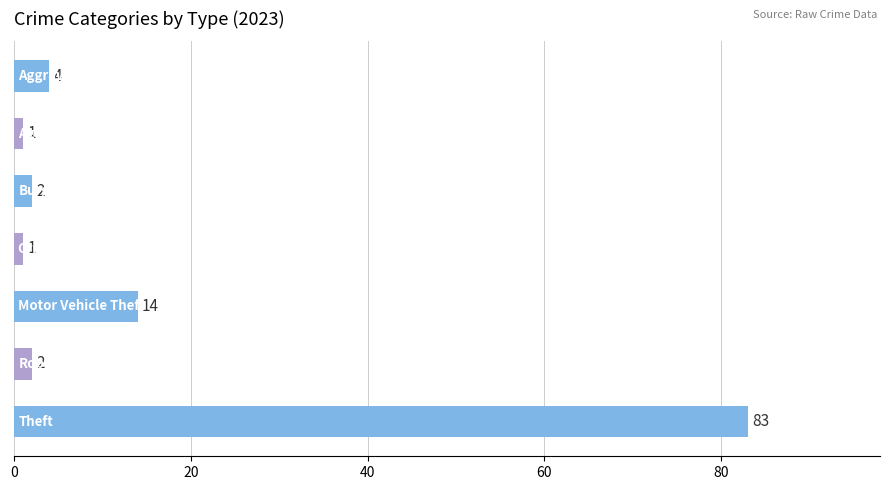

What is the greatest value displayed?

83